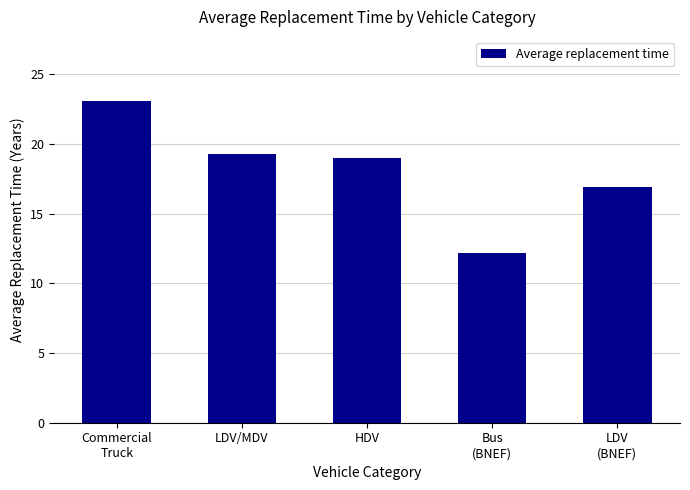

What is the label of the 1st bar from the left?

Commercial
Truck